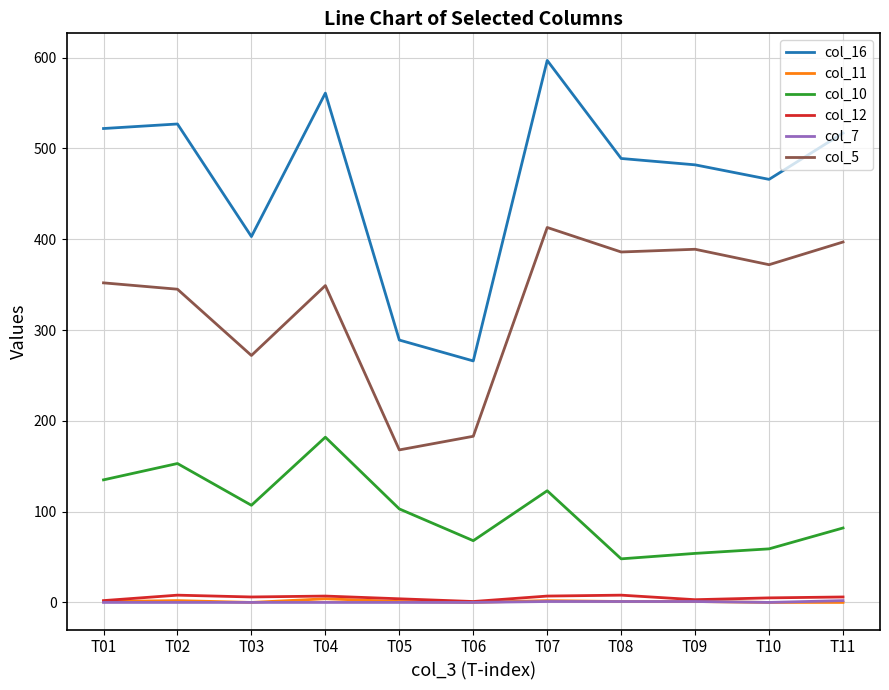

Where is col_16 nearest to the value 431?

T03